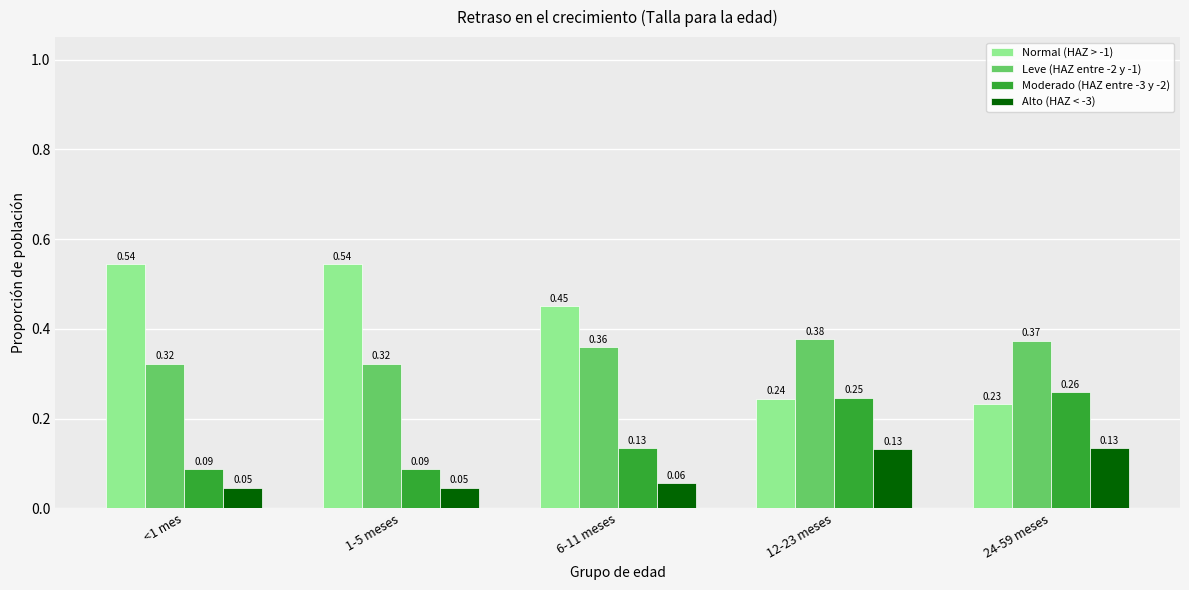

Between 1-5 meses and 12-23 meses, which series saw the biggest shift?

Normal (HAZ > -1)